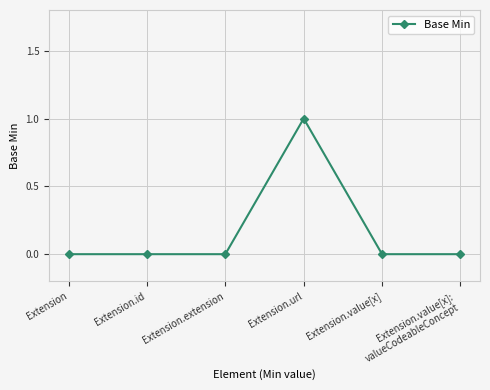

Is it true that the value at Extension.url is 2?

False